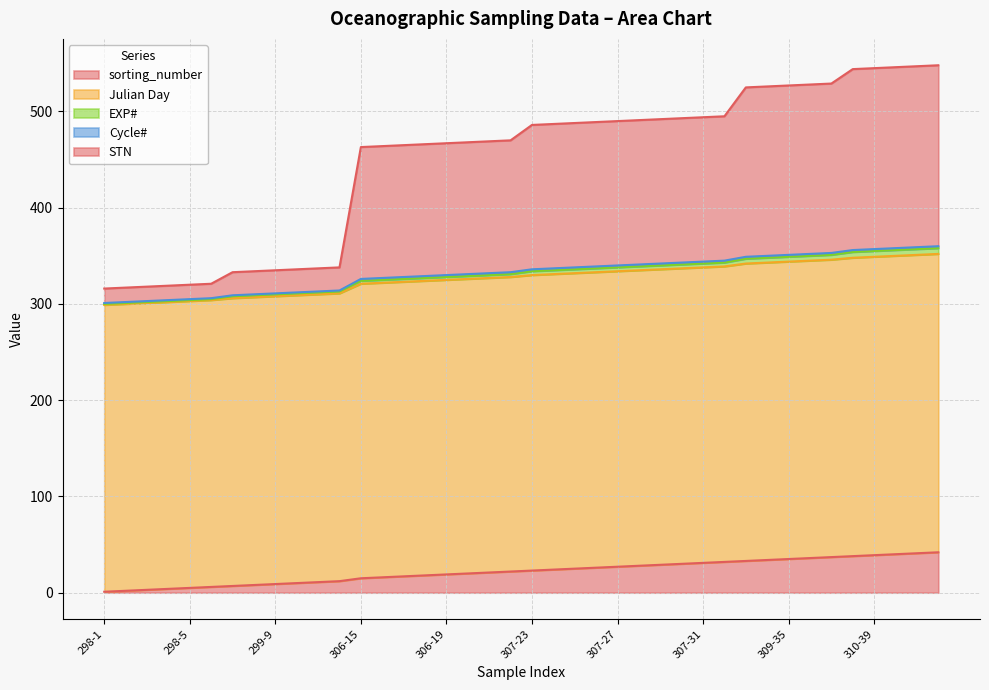

The value of Julian Day at 306-18 is 650. True or false?

False